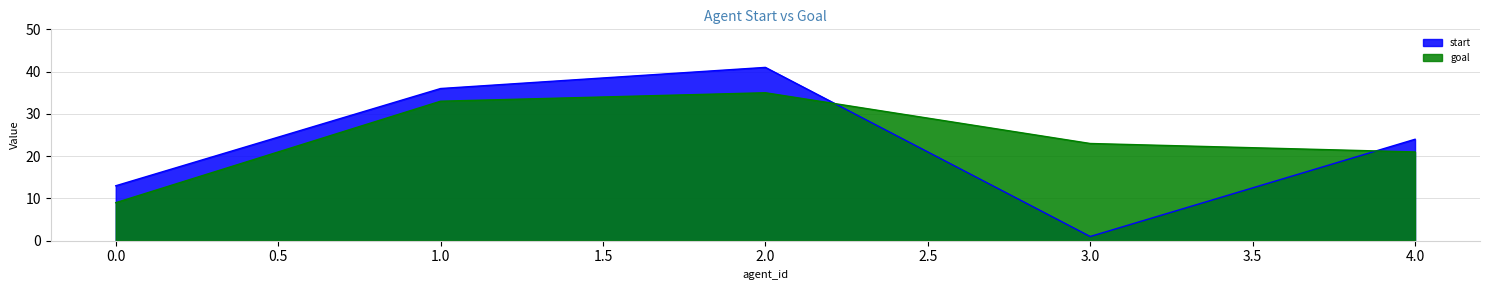

What is the difference between the maximum and minimum values in the goal series?

26